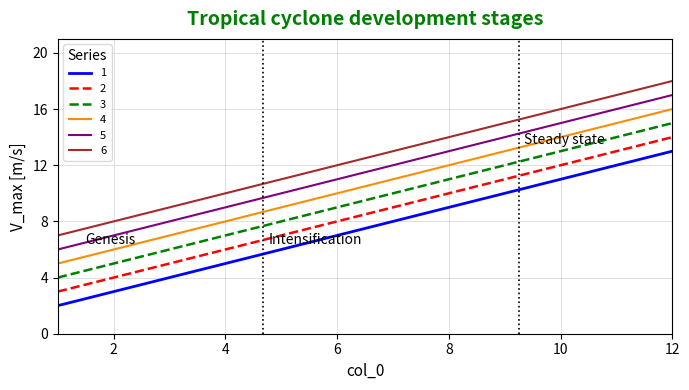

True or false: 3 has more than 0 points higher than both neighbors.

False